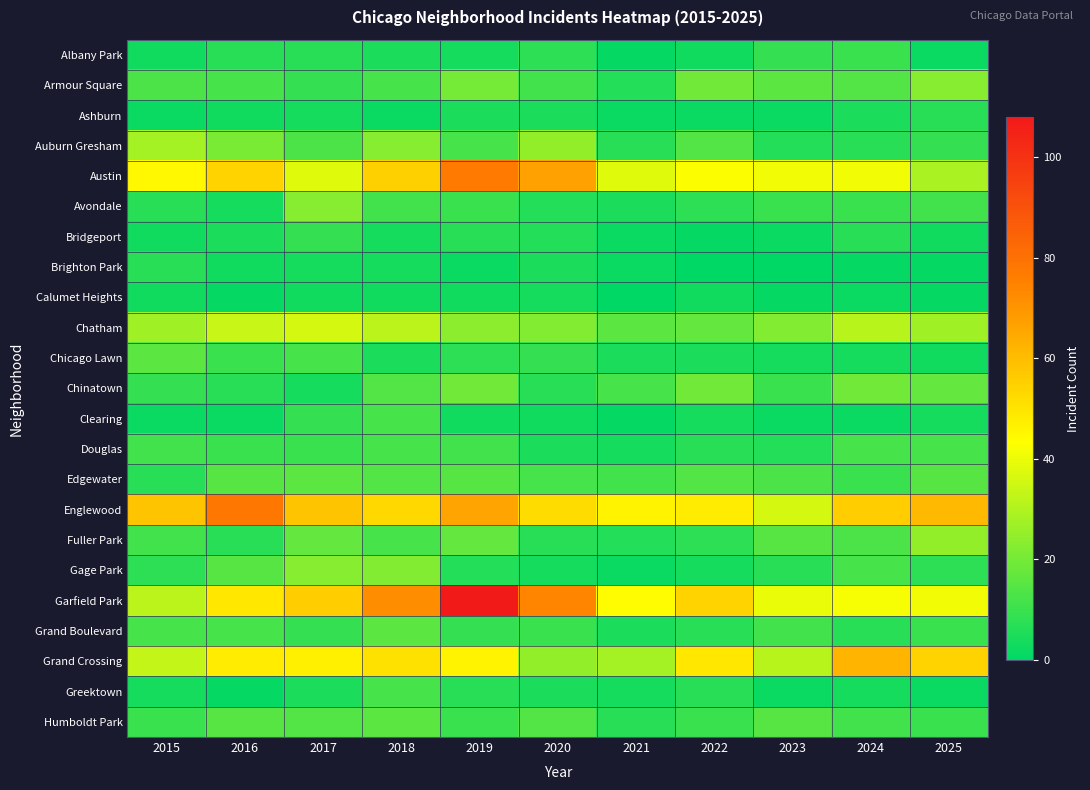

Which category has the highest value across all series?

2019